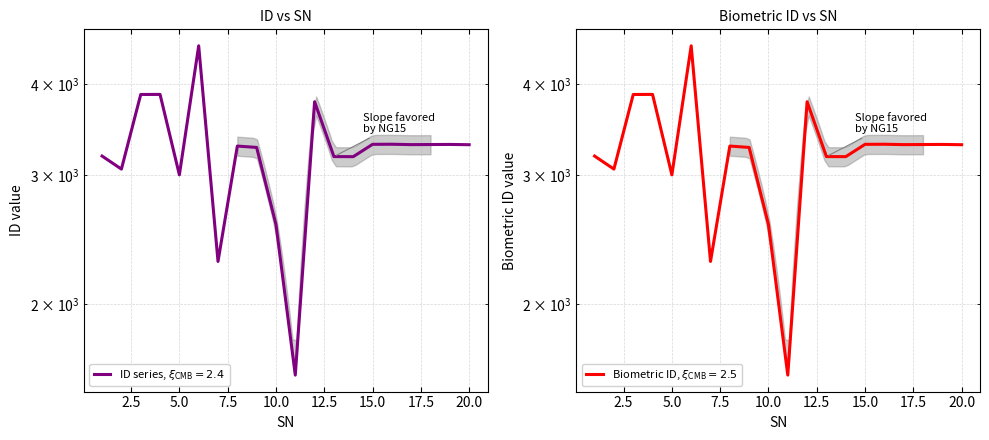

What is the minimum value for ID?

1599